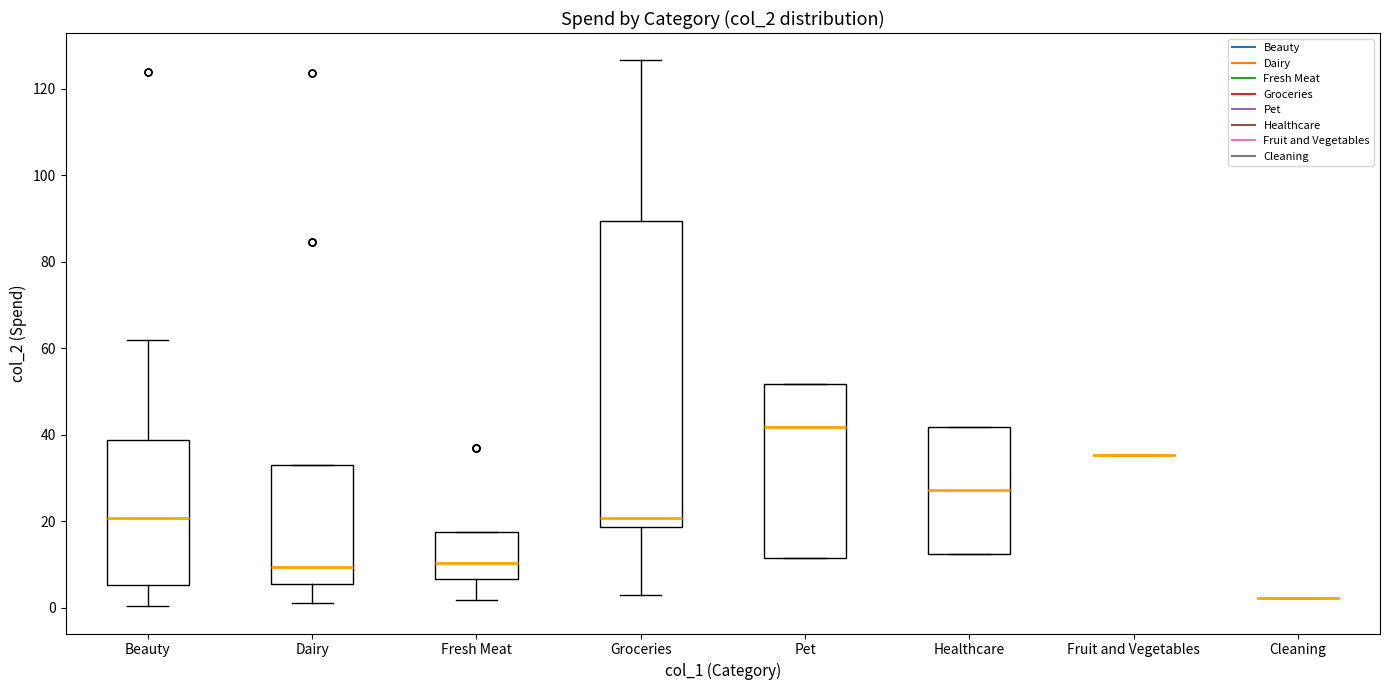

Comparing the boxes themselves (not the whiskers), which one is the tallest?

Groceries